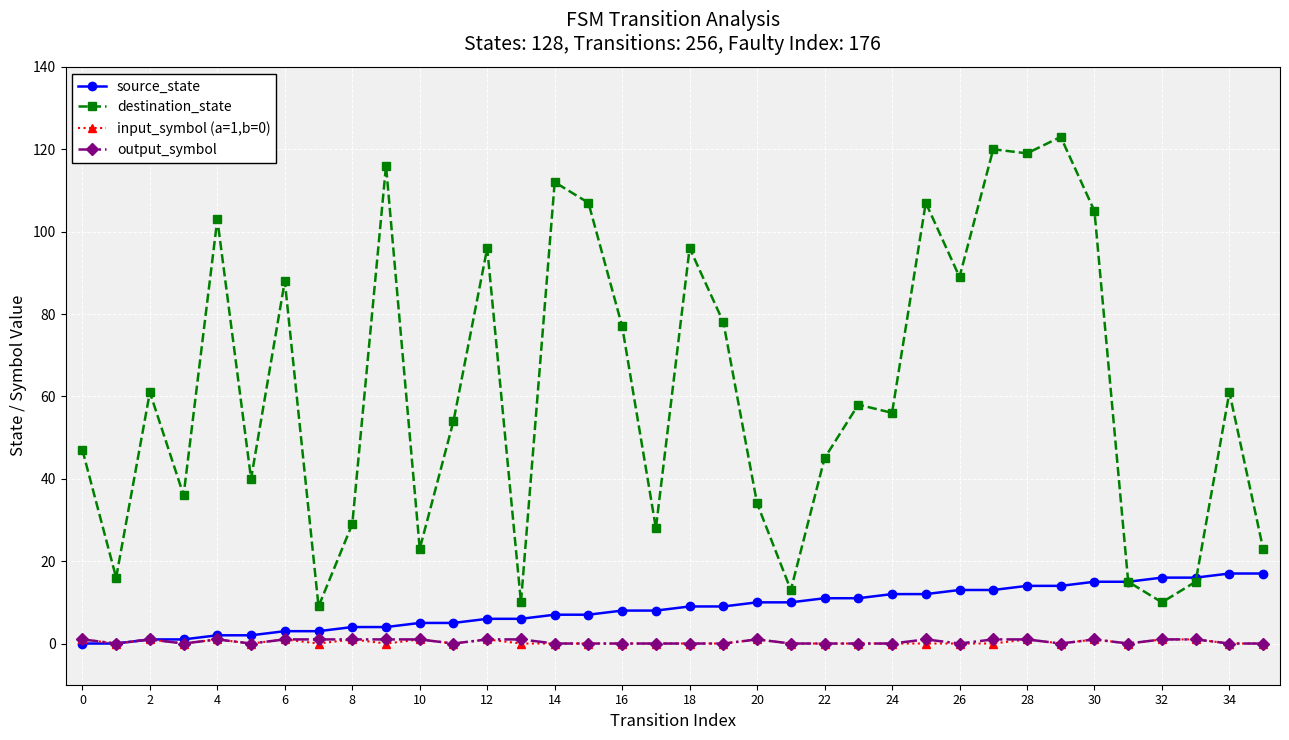

At how many categories does at least one series exceed 21?

29